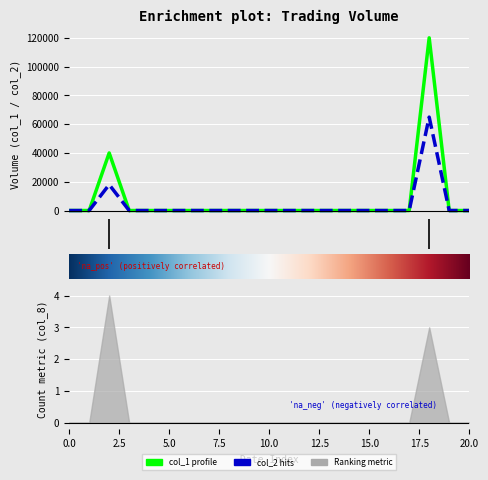

How many lines are shown in the chart?

2